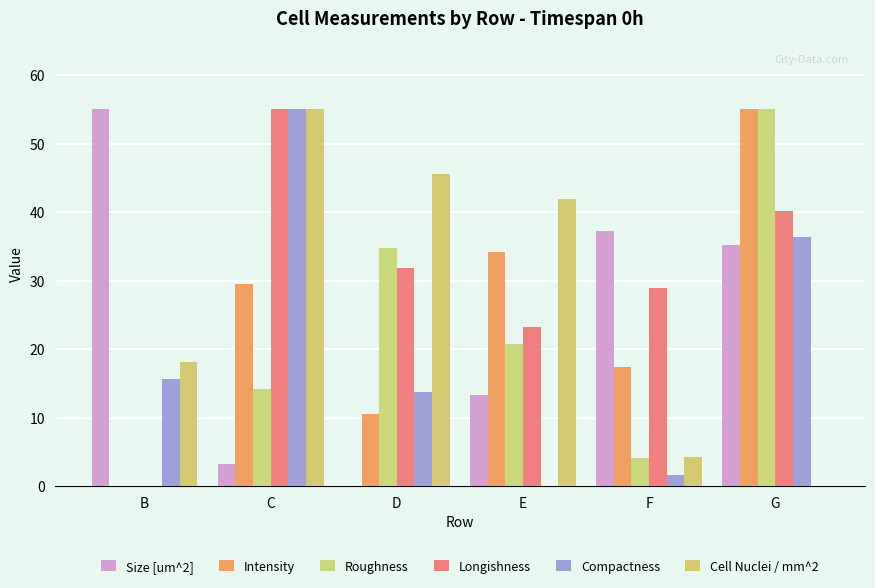

What is the maximum value shown in the chart?

55.0